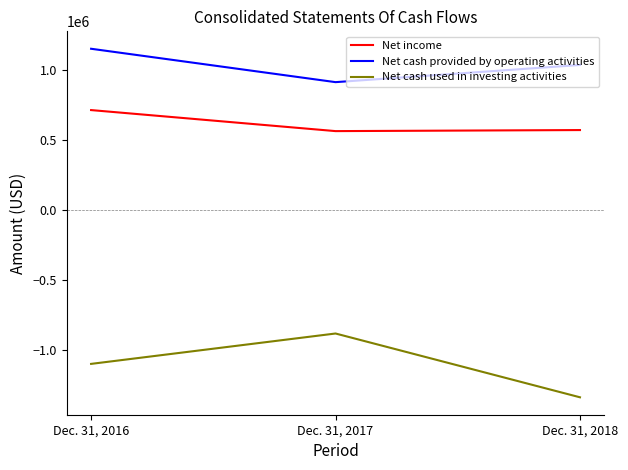

Which category has the highest value in the Net cash used in investing activities series?

Dec. 31, 2017